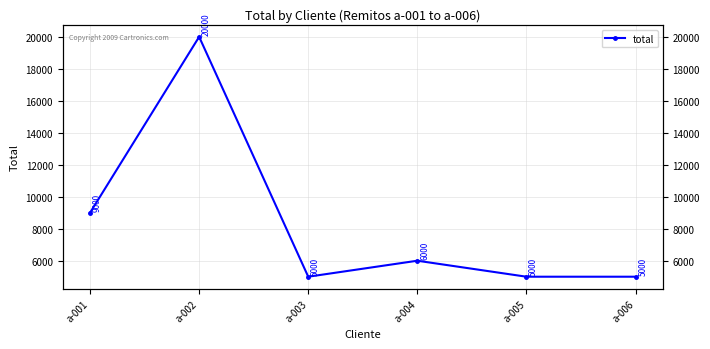

What is the change in value from a-002 to a-004?

-14000